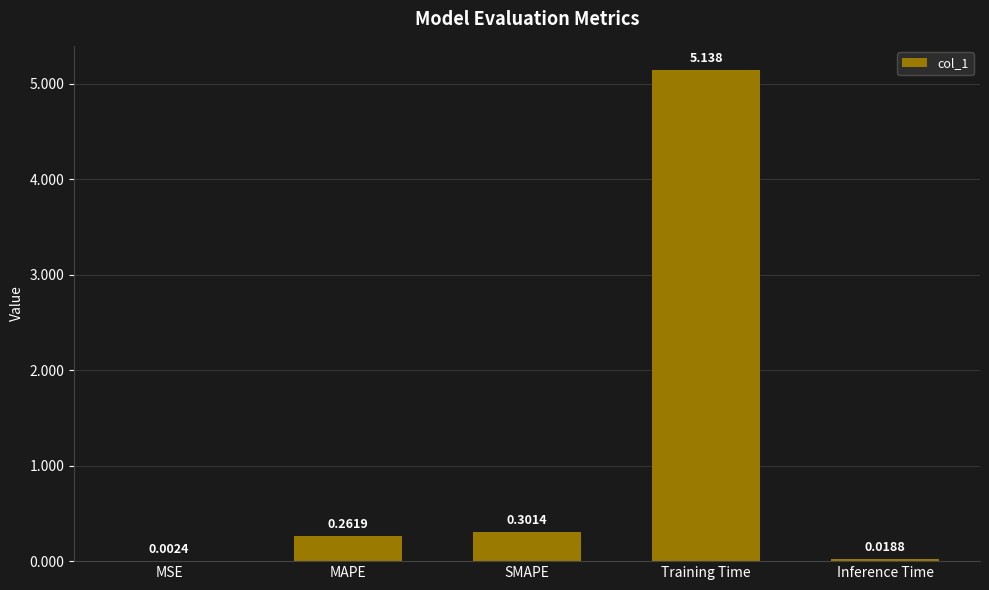

Which has a higher value, SMAPE or MSE?

SMAPE